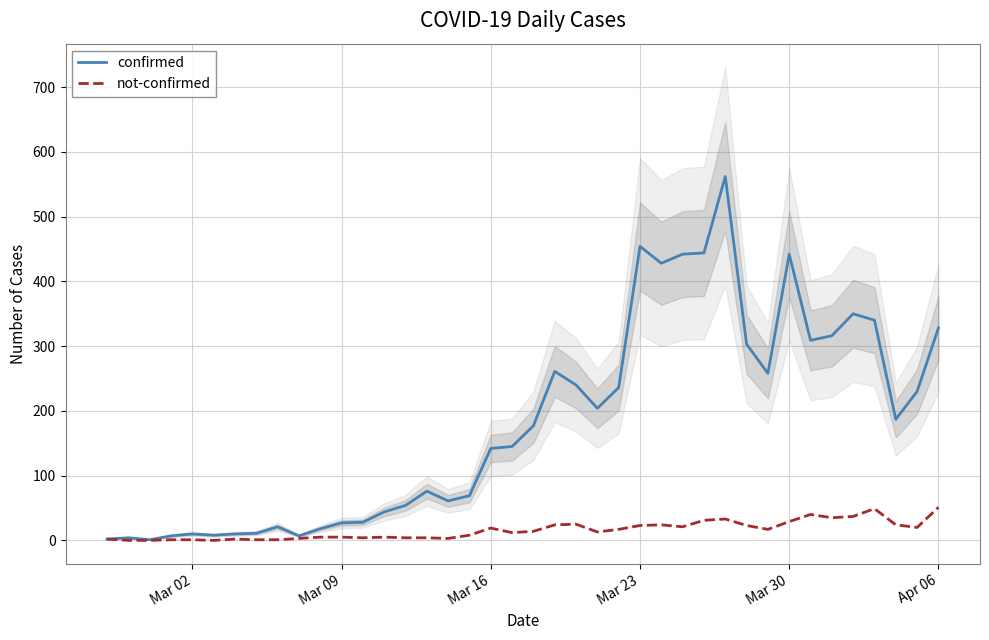

Reading left to right, list all the values displayed in this chart.

confirmed: 2	4	1	7	10	8	10	11	21	7	18	27	28	44	54	76	61	69	142	145	177	261	240	204	236	454	428	442	444	562	303	258	442	309	316	350	340	187	230	328
not-confirmed: 2	0	0	1	1	0	2	1	1	3	5	5	4	5	4	4	3	8	19	12	14	24	25	13	17	23	24	21	31	33	23	17	29	40	35	37	49	24	20	51